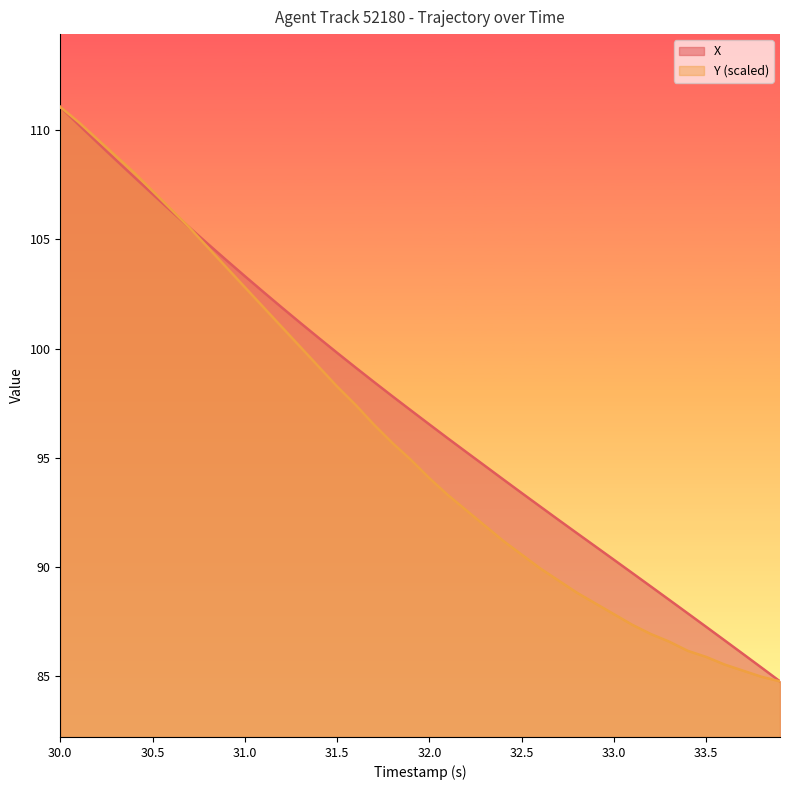

List the series in order of their overall mean, highest first.

X, Y (scaled)